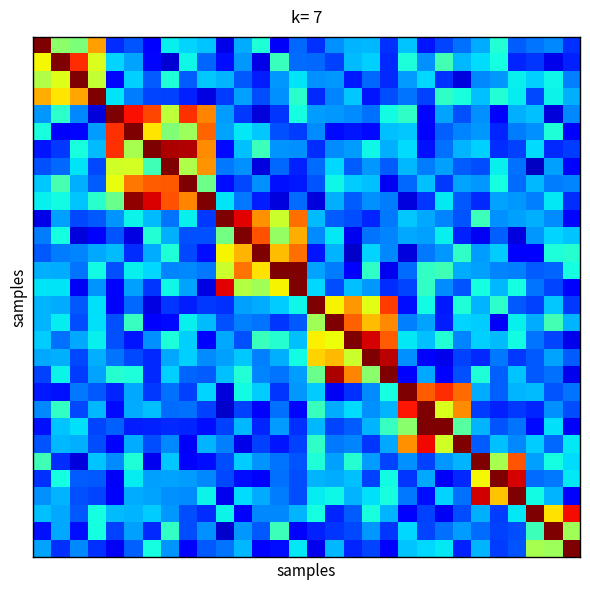

Count the number of categories in the chart.

30